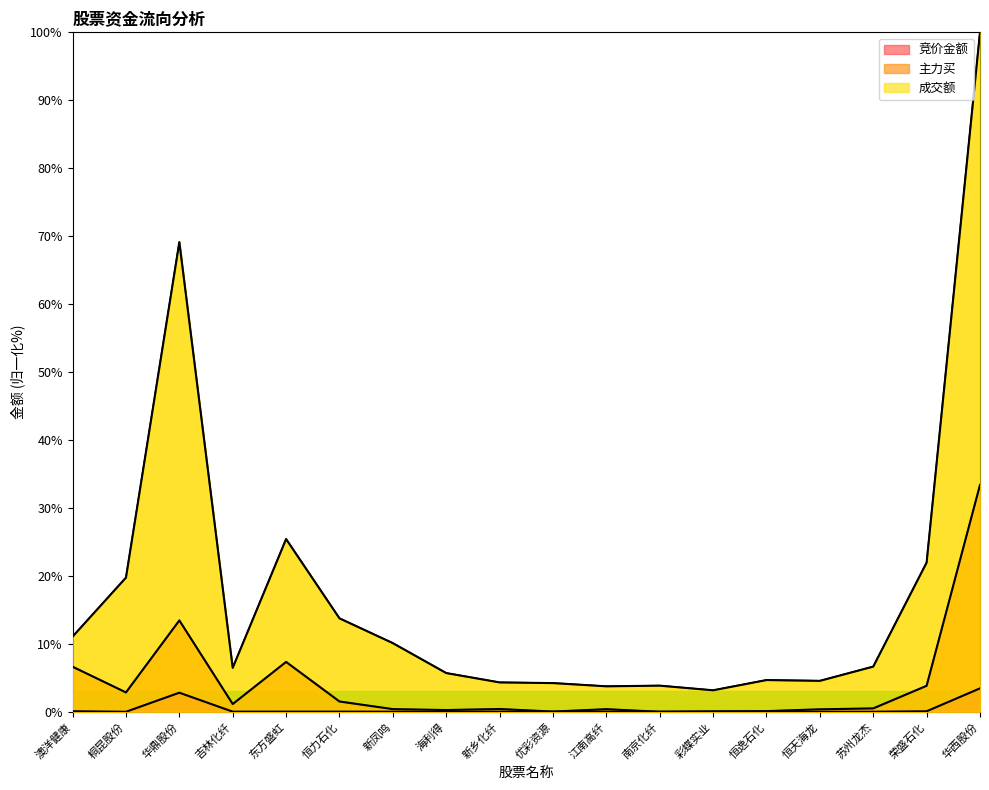

True or false: 成交额 and 主力买 intersect in this chart.

False